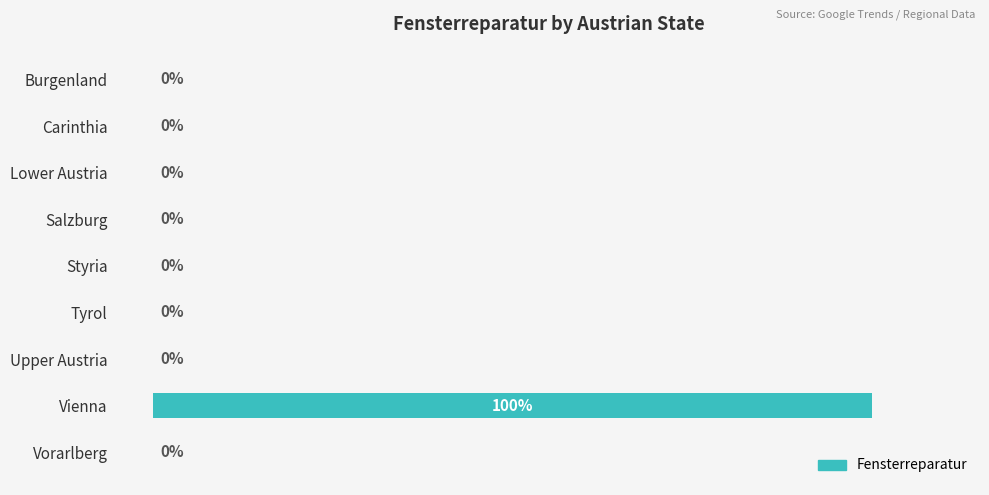

Which label corresponds to the largest value in the chart?

Vienna